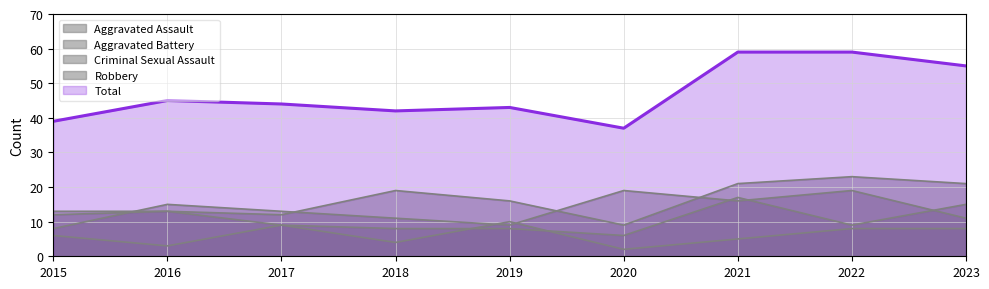

Where is Aggravated Battery nearest to the value 11?

2015